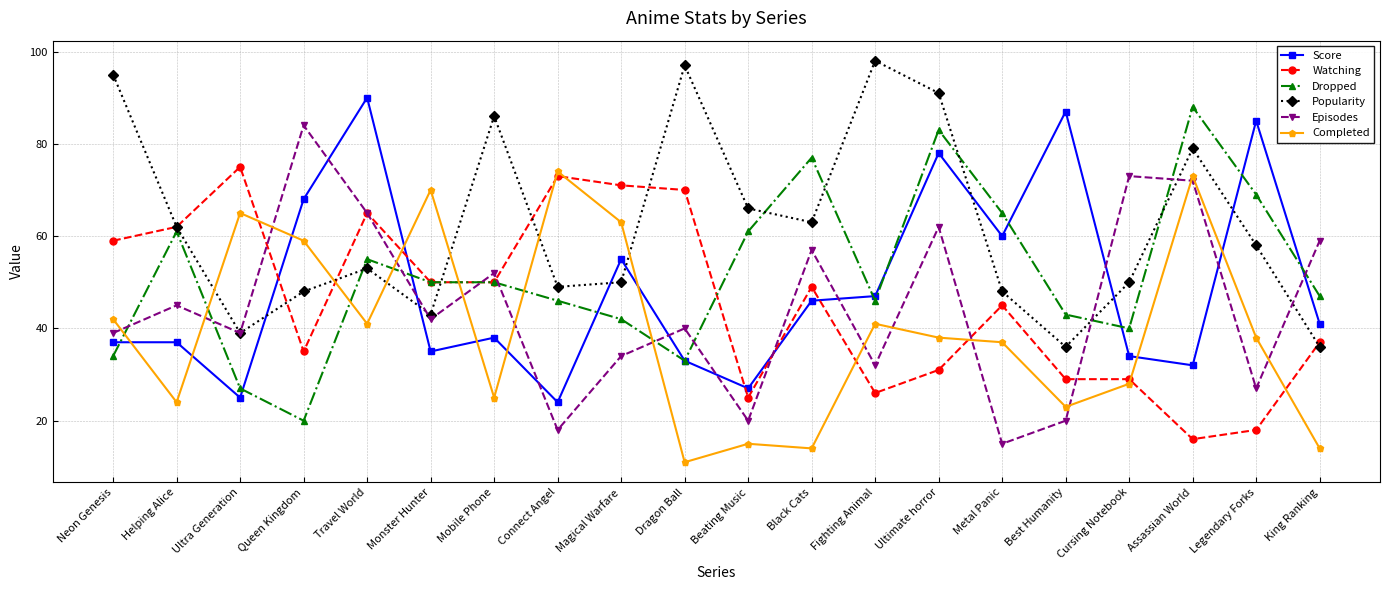

What is the difference between the highest and lowest values at Monster Hunter?

35